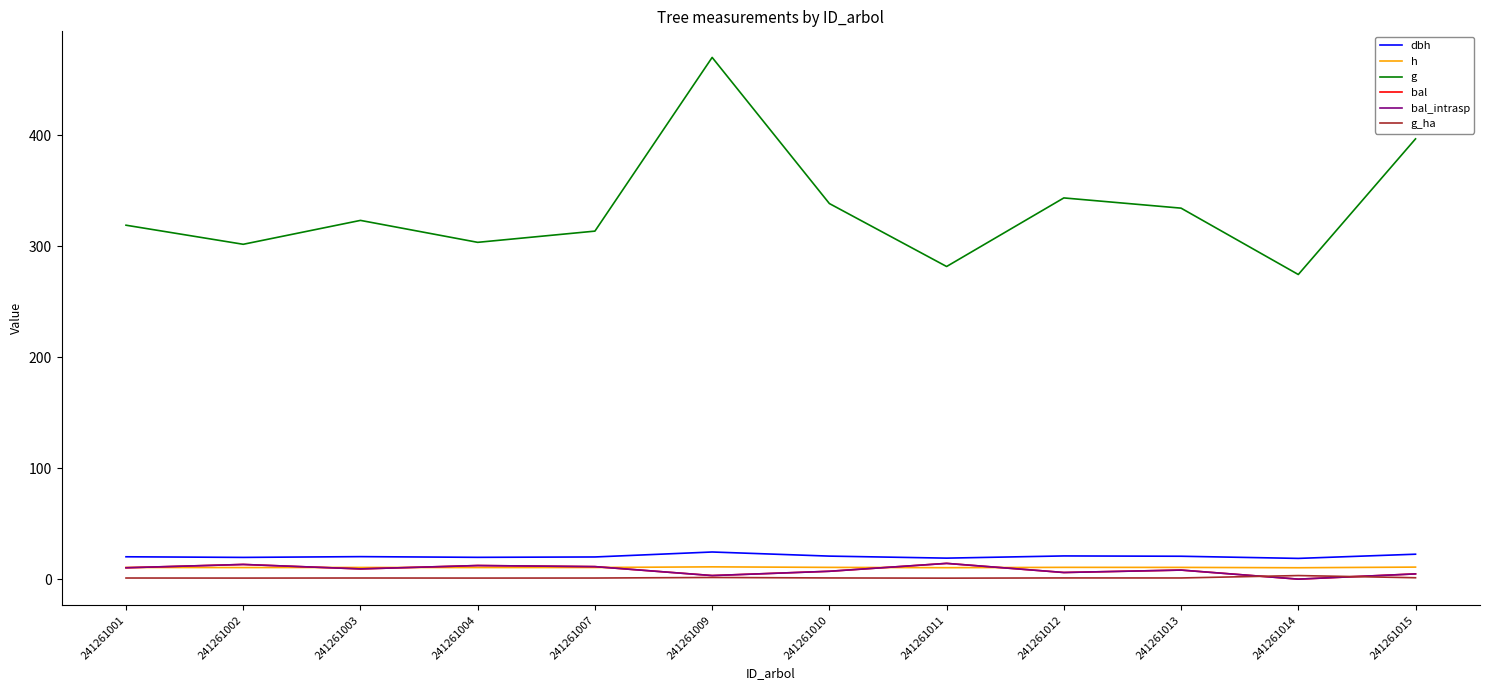

How many lines are shown in the chart?

6